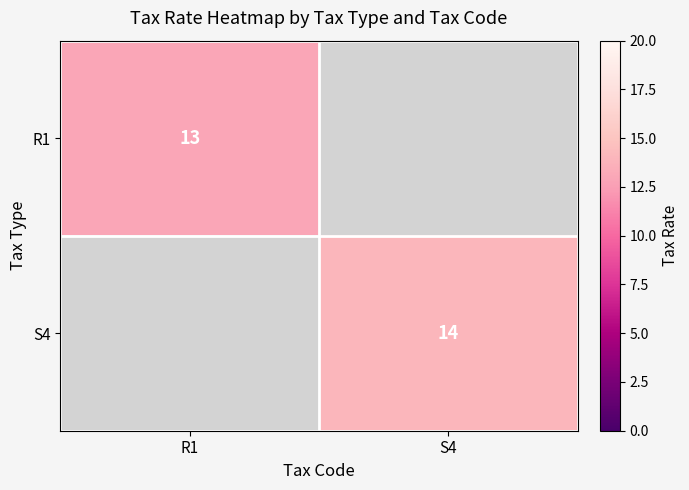

The S4 series shows 14 at S4. True or false?

True